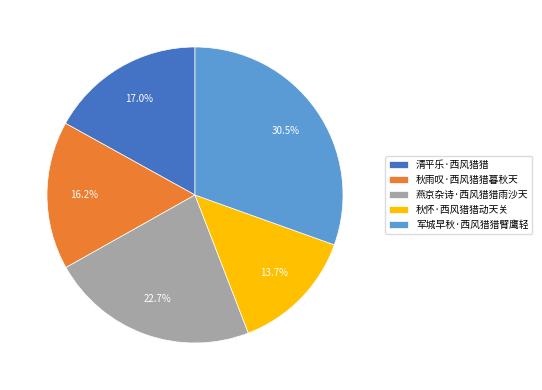

Which has a higher value, 秋雨叹·西风猎猎暮秋天 or 秋怀·西风猎猎动天关?

秋雨叹·西风猎猎暮秋天